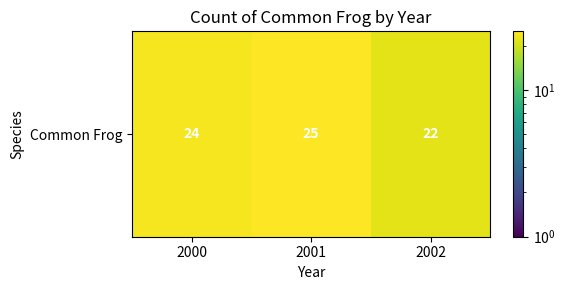

Where is the data nearest to the value 23?

2000